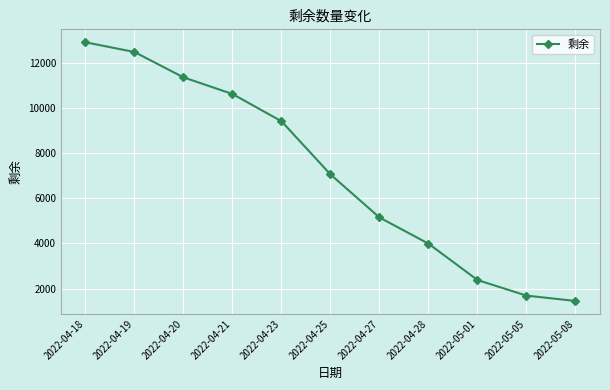

Reading left to right, list all the values displayed in this chart.

2022-04-18=12922	2022-04-19=12490	2022-04-20=11367	2022-04-21=10628	2022-04-23=9421	2022-04-25=7062	2022-04-27=5152	2022-04-28=3991	2022-05-01=2378	2022-05-05=1687	2022-05-08=1450